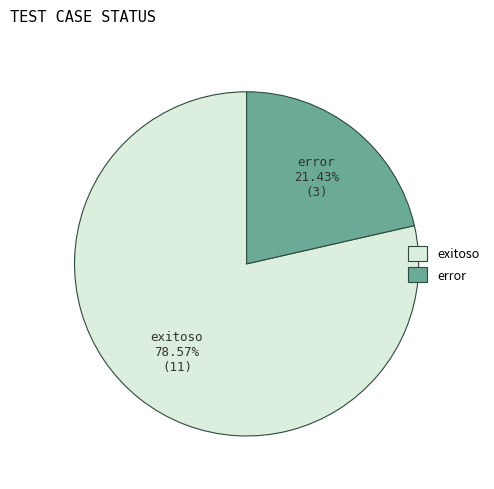

Which slice represents more than half of the pie?

exitoso